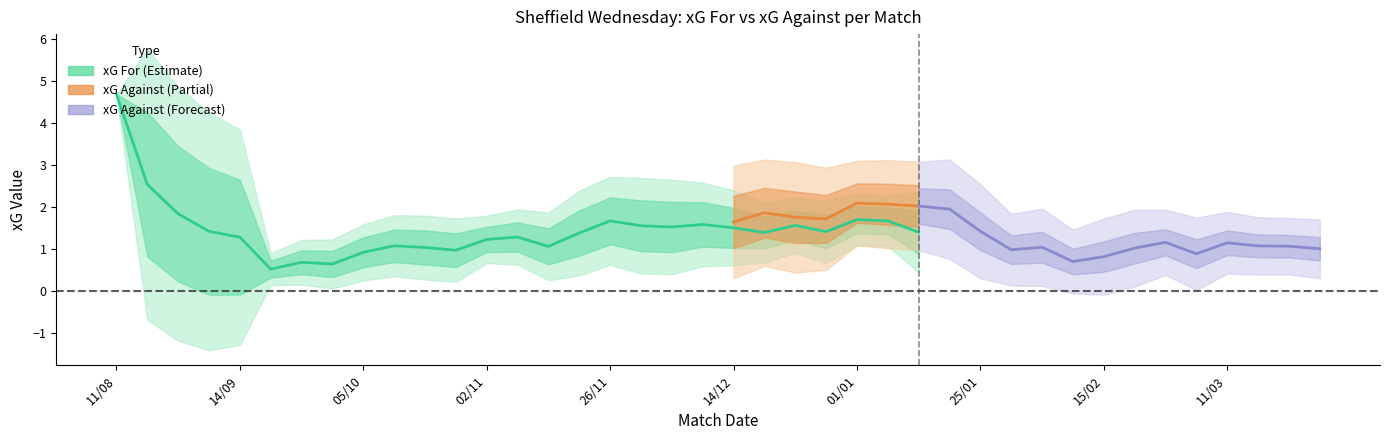

True or false: xG_Favor has a value of 0.5 at 31.

False